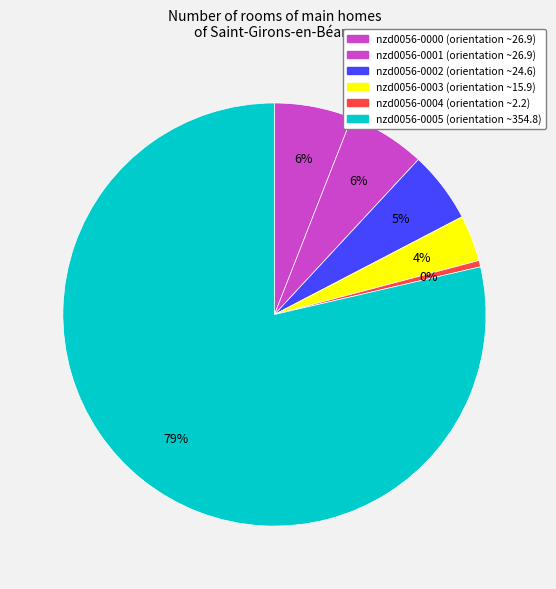

What is the change in value from nzd0056-0001 to nzd0056-0003?

-10.9